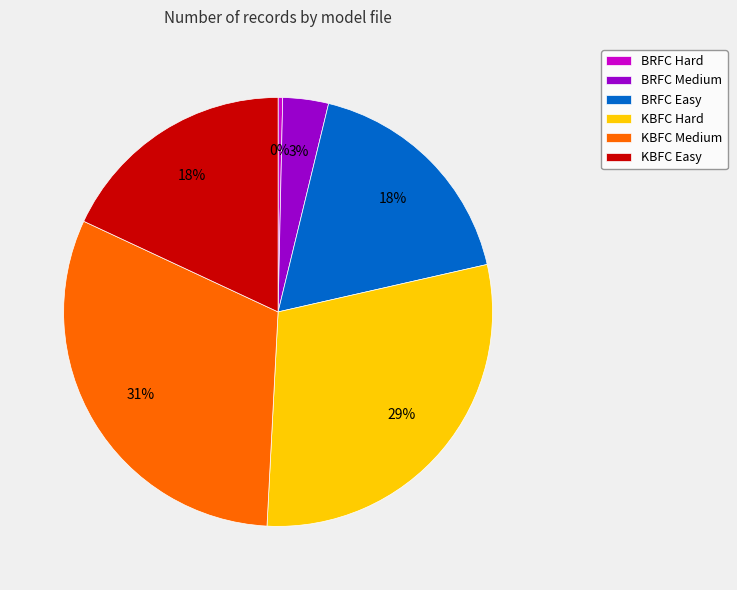

Which category has the smallest portion of the pie?

BRFC Hard